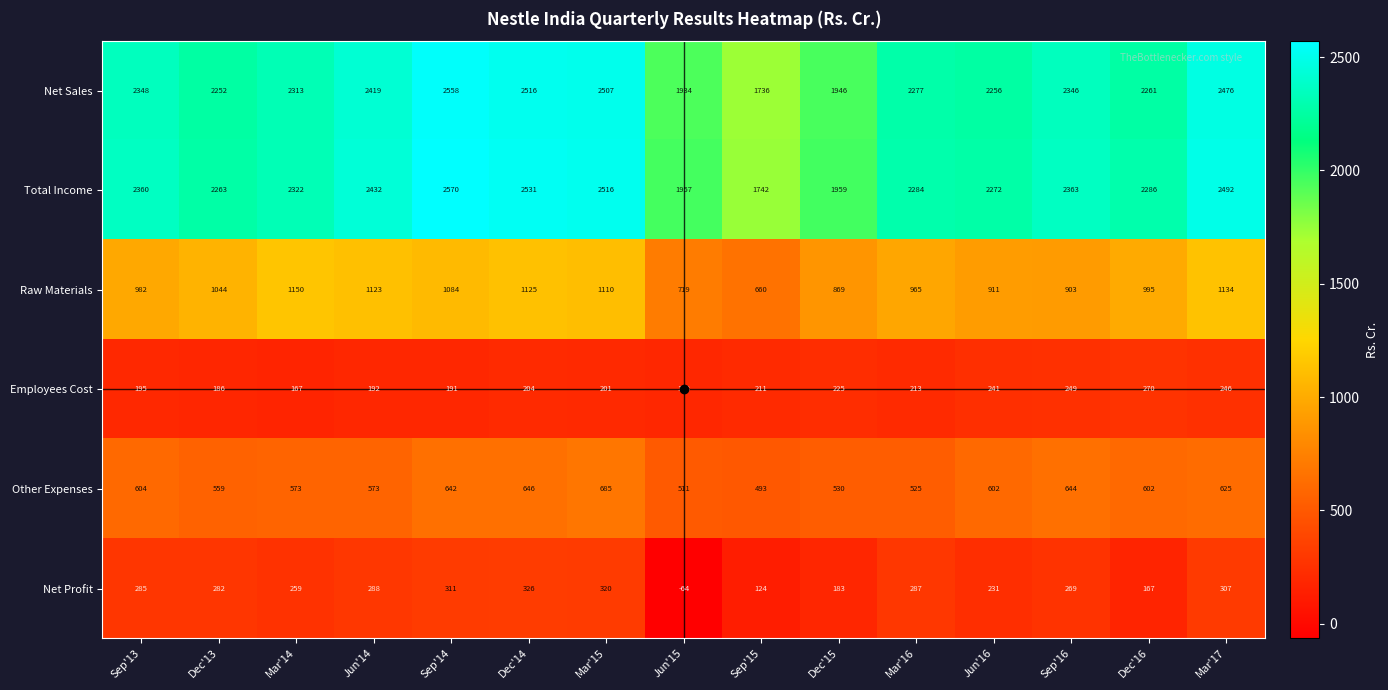

Read the Raw Materials value at Dec'15, to the nearest 10.

870